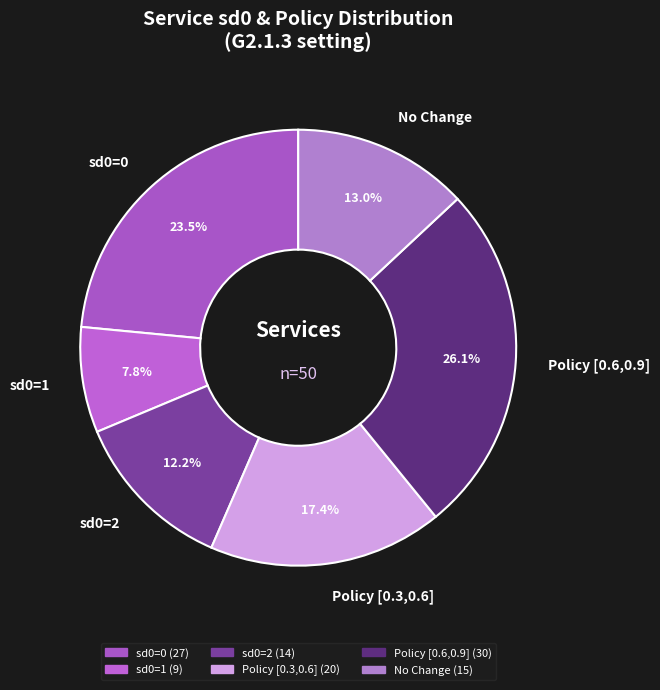

To the nearest percent, what is the average slice percentage?

17%